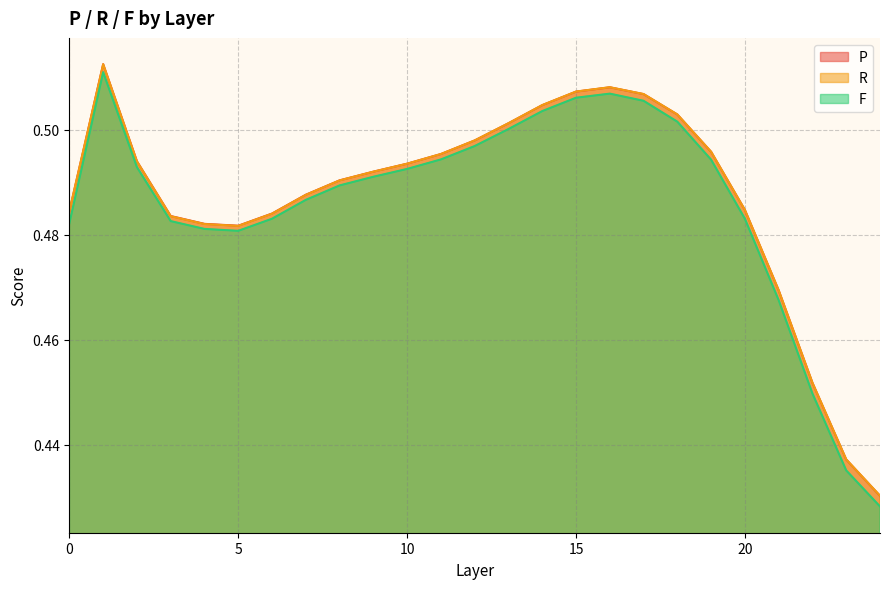

Rank the categories by P value from highest to lowest.

1, 16, 15, 17, 14, 18, 13, 12, 19, 11, 2, 10, 9, 8, 7, 20, 0, 6, 3, 4, 5, 21, 22, 23, 24